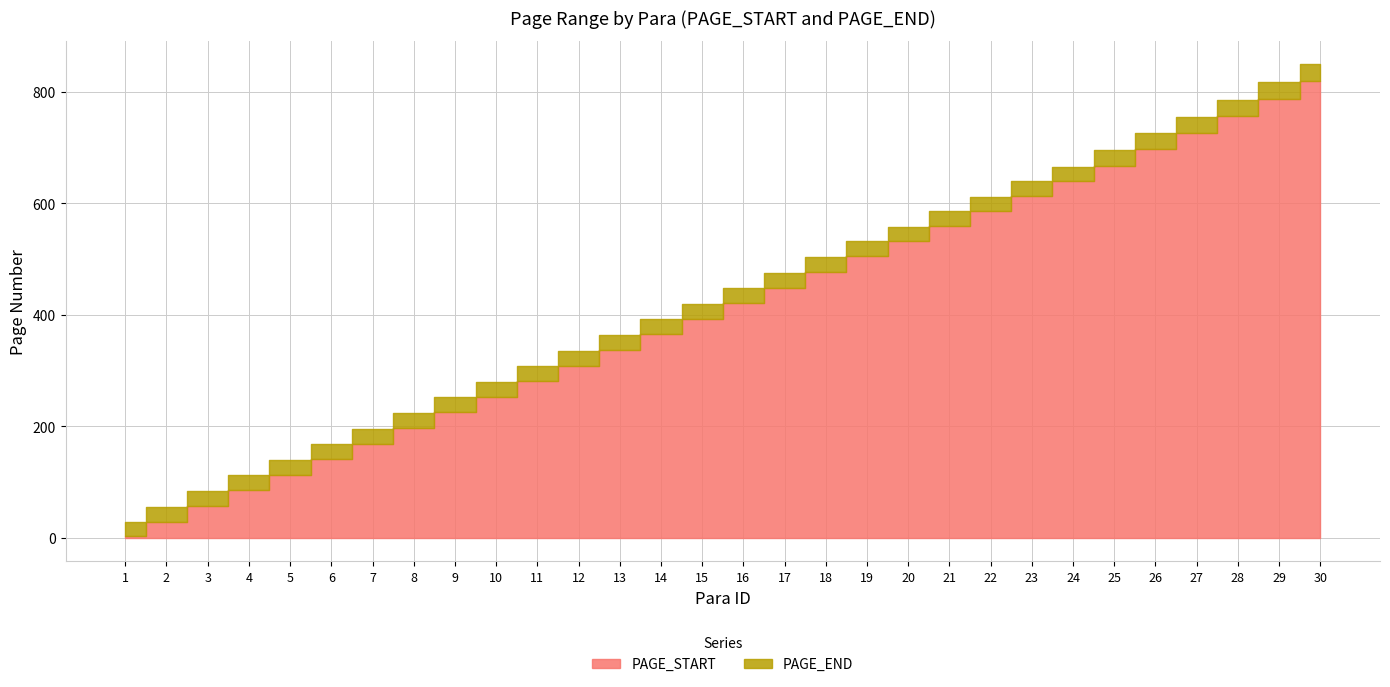

At which category is the sum across all series the highest?

30